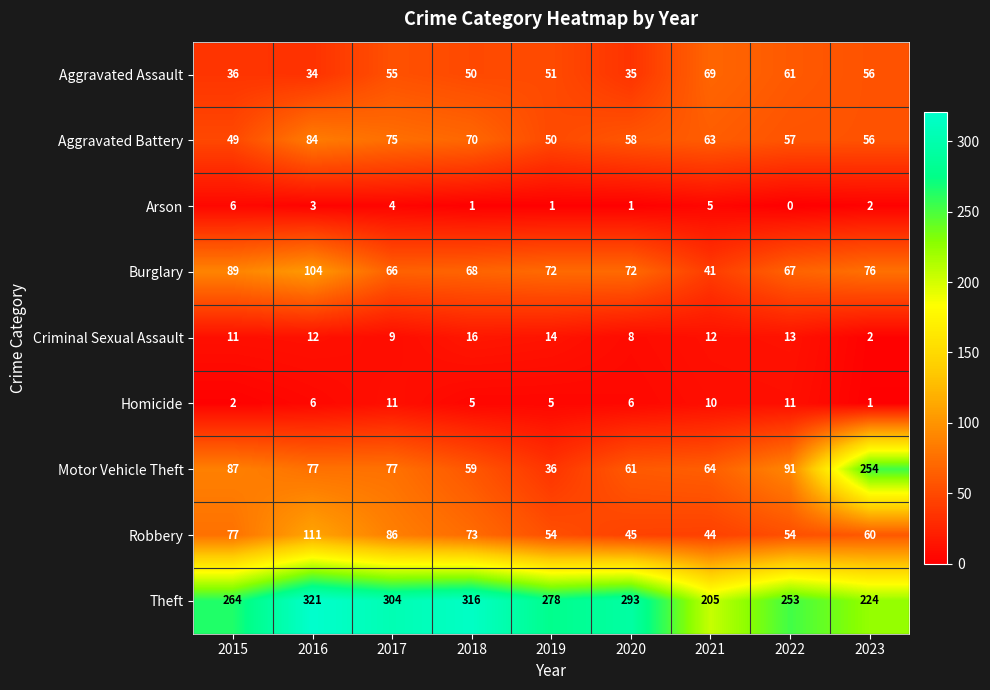

What is the difference between the highest and lowest values at 2021?

200